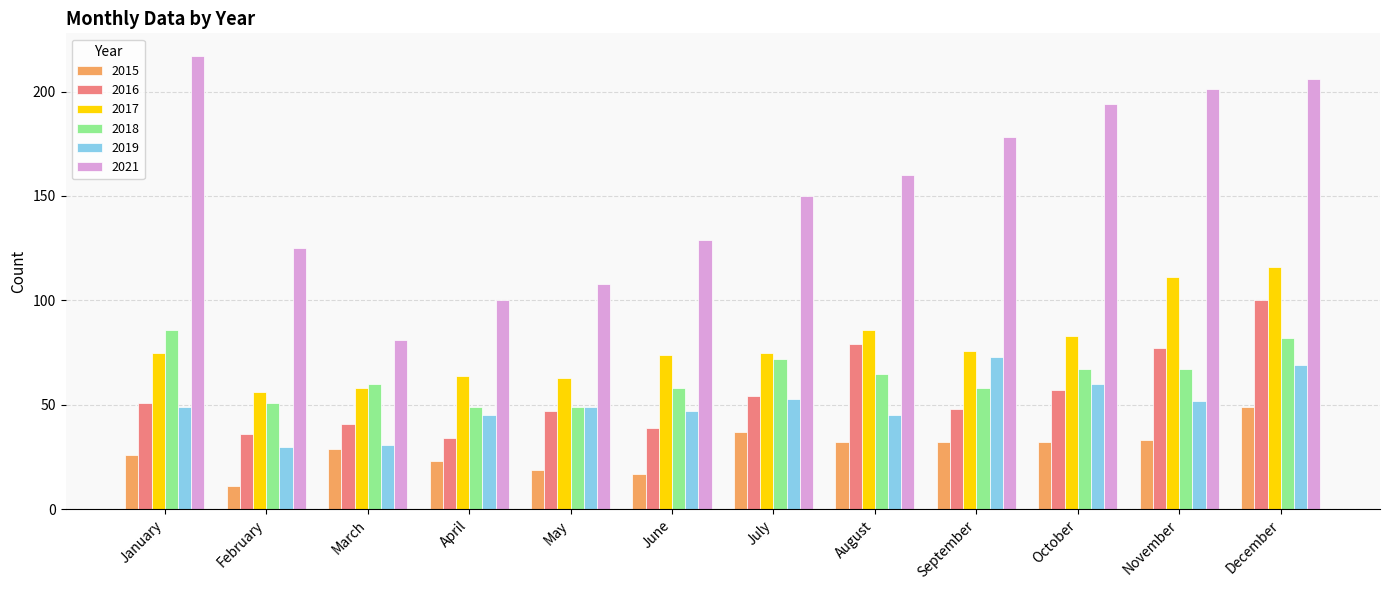

Is the value of 2015 at February greater than the value of 2016 at July?

No